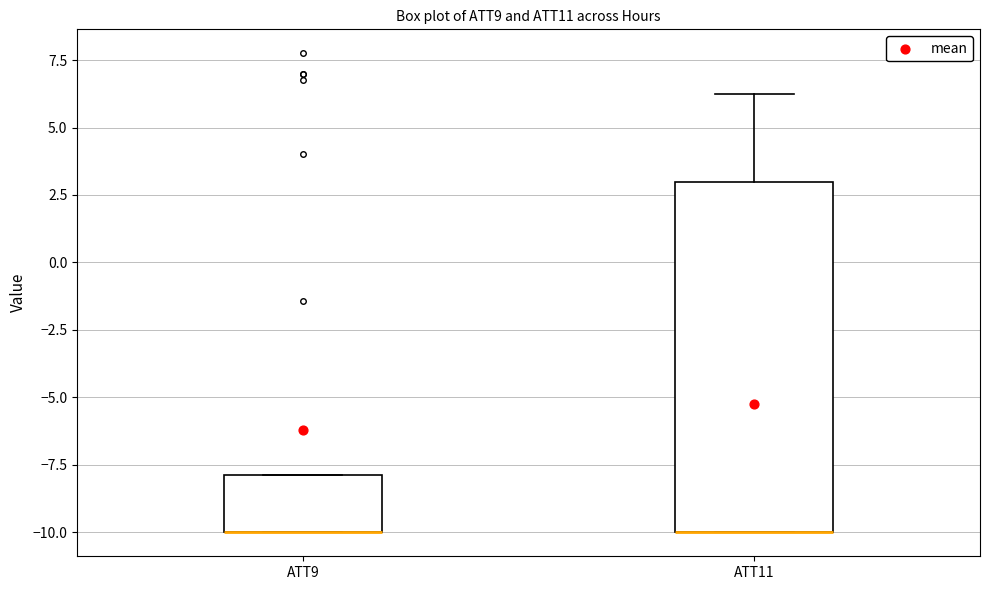

Reading left to right, transcribe this box plot: for each box, give where its median line is, the range the box spans, and where its two whiskers end, as read against the y-axis. The values are not printed on the chart, so give them approximately, as read against the axis.

ATT9: median -10.0 (drawn on the box's lower edge), box -10.0 to -8.0, whiskers -10.0 to -8.0
ATT11: median -10.0 (drawn on the box's lower edge), box -10.0 to 3.0, whiskers -10.0 to 6.5